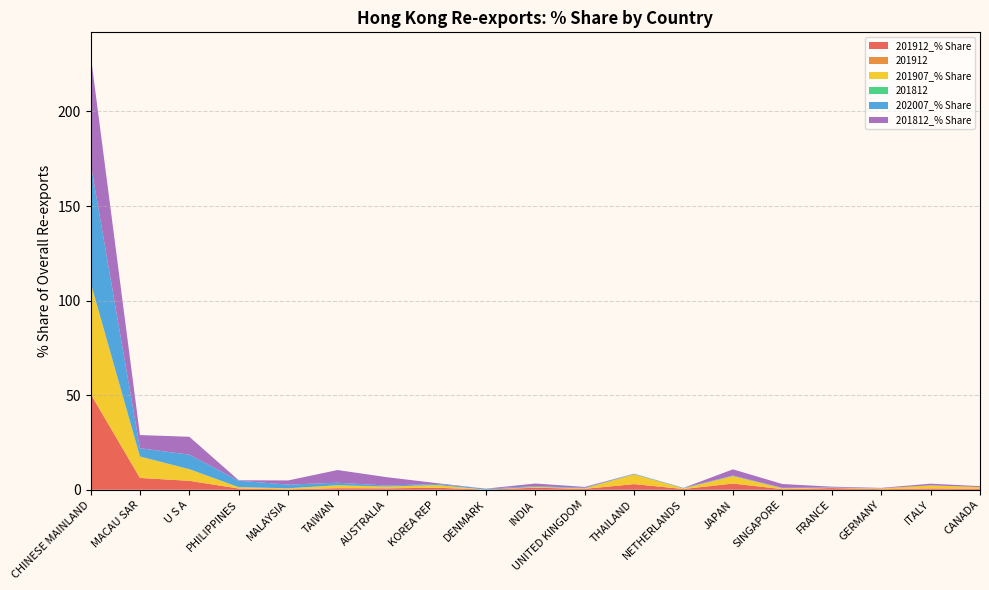

Reading left to right, transcribe all the data shown in this chart.

201912_% Share: CHINESE MAINLAND=50.8	MACAU SAR=6.3	U S A=4.7	PHILIPPINES=0.7	MALAYSIA=0.2	TAIWAN=0.8	AUSTRALIA=0.7	KOREA REP=1.1	DENMARK=0.1	INDIA=1.1	UNITED KINGDOM=0.5	THAILAND=3.0	NETHERLANDS=0.4	JAPAN=3.3	SINGAPORE=0.3	FRANCE=0.9	GERMANY=0.3	ITALY=0.7	CANADA=0.5
201912: CHINESE MAINLAND=0.0	MACAU SAR=0.0	U S A=0.0	PHILIPPINES=0.0	MALAYSIA=0.0	TAIWAN=0.0	AUSTRALIA=0.0	KOREA REP=0.0	DENMARK=0.0	INDIA=0.0	UNITED KINGDOM=0.0	THAILAND=0.0	NETHERLANDS=0.0	JAPAN=0.0	SINGAPORE=0.0	FRANCE=0.0	GERMANY=0.0	ITALY=0.0	CANADA=0.0
201907_% Share: CHINESE MAINLAND=58.9	MACAU SAR=11.3	U S A=6.1	PHILIPPINES=0.7	MALAYSIA=0.6	TAIWAN=1.6	AUSTRALIA=0.9	KOREA REP=1.4	DENMARK=0.0	INDIA=0.4	UNITED KINGDOM=0.3	THAILAND=5.2	NETHERLANDS=0.3	JAPAN=4.0	SINGAPORE=0.5	FRANCE=0.2	GERMANY=0.4	ITALY=1.6	CANADA=0.9
201812: CHINESE MAINLAND=0.0	MACAU SAR=0.0	U S A=0.0	PHILIPPINES=0.0	MALAYSIA=0.0	TAIWAN=0.0	AUSTRALIA=0.0	KOREA REP=0.0	DENMARK=0.0	INDIA=0.0	UNITED KINGDOM=0.0	THAILAND=0.0	NETHERLANDS=0.0	JAPAN=0.0	SINGAPORE=0.0	FRANCE=0.0	GERMANY=0.0	ITALY=0.0	CANADA=0.0
202007_% Share: CHINESE MAINLAND=63.1	MACAU SAR=4.4	U S A=7.7	PHILIPPINES=3.4	MALAYSIA=1.9	TAIWAN=1.3	AUSTRALIA=0.6	KOREA REP=0.6	DENMARK=0.5	INDIA=0.4	UNITED KINGDOM=0.3	THAILAND=0.3	NETHERLANDS=0.3	JAPAN=0.3	SINGAPORE=0.2	FRANCE=0.2	GERMANY=0.0	ITALY=0.0	CANADA=0.0
201812_% Share: CHINESE MAINLAND=57.5	MACAU SAR=7.0	U S A=9.5	PHILIPPINES=0.2	MALAYSIA=2.2	TAIWAN=6.7	AUSTRALIA=4.4	KOREA REP=0.5	DENMARK=0.0	INDIA=1.4	UNITED KINGDOM=0.4	THAILAND=0.1	NETHERLANDS=0.0	JAPAN=3.3	SINGAPORE=2.0	FRANCE=0.4	GERMANY=0.2	ITALY=0.9	CANADA=0.5